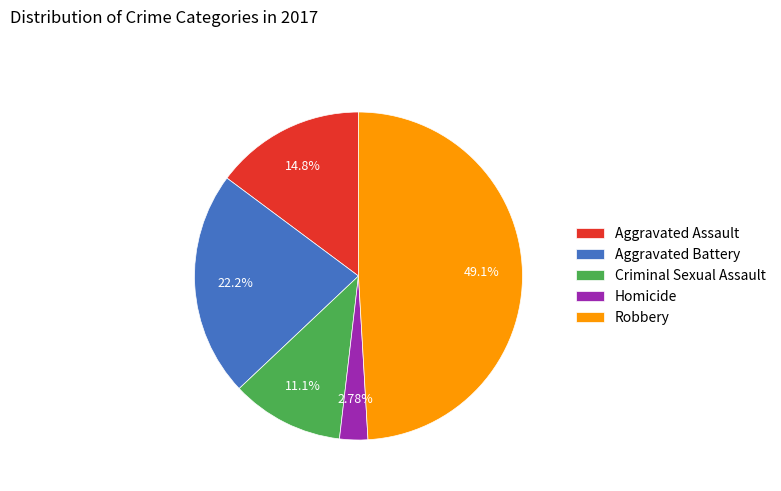

Is it true that Aggravated Battery is 32% of the pie?

False